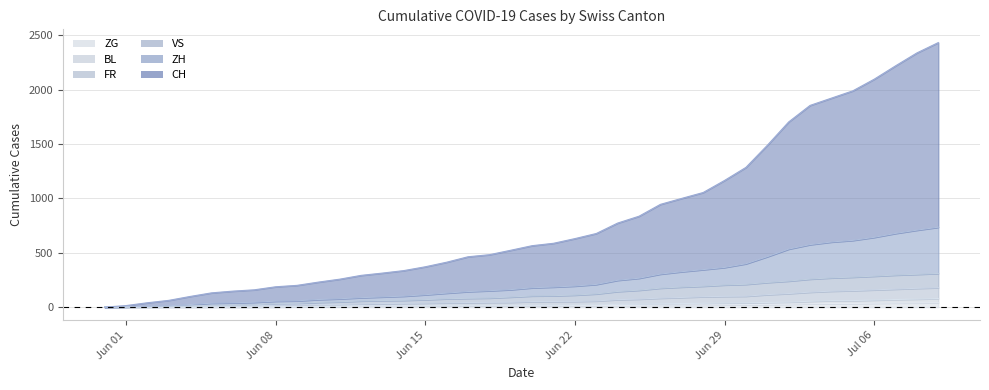

What is the label of the 26th point from the left?

2020-06-25